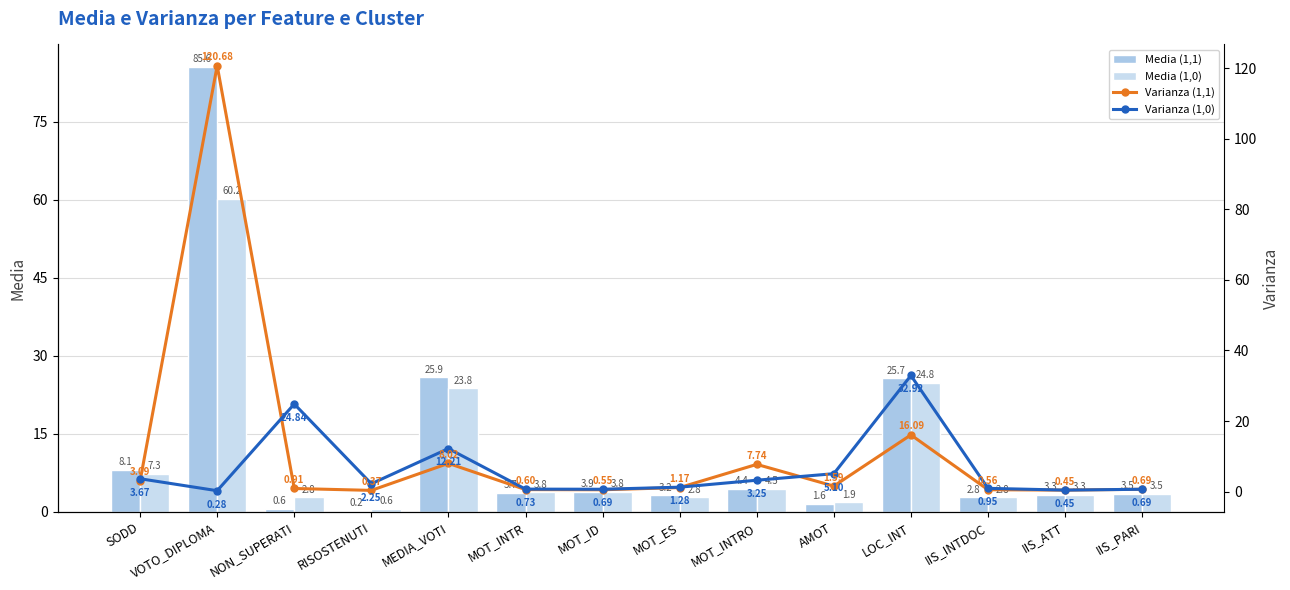

The Varianza (1,1) series shows 2.0 at MOT_ES. True or false?

False